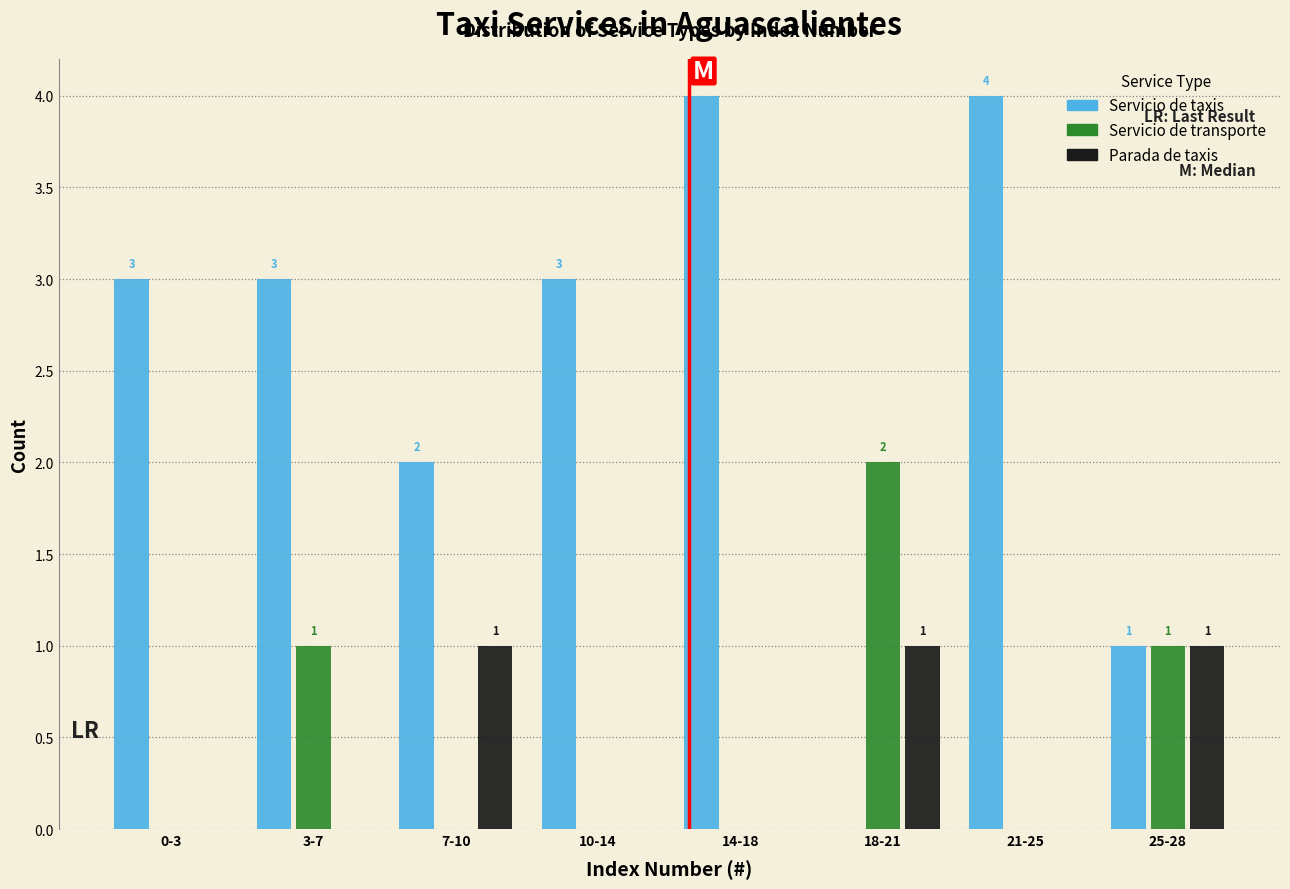

Reading left to right, extract all data points from this chart.

Servicio de taxis: 0-3=3	3-7=3	7-10=2	10-14=3	14-18=4	18-21=0	21-25=4	25-28=1
Servicio de transporte: 0-3=0	3-7=1	7-10=0	10-14=0	14-18=0	18-21=2	21-25=0	25-28=1
Parada de taxis: 0-3=0	3-7=0	7-10=1	10-14=0	14-18=0	18-21=1	21-25=0	25-28=1